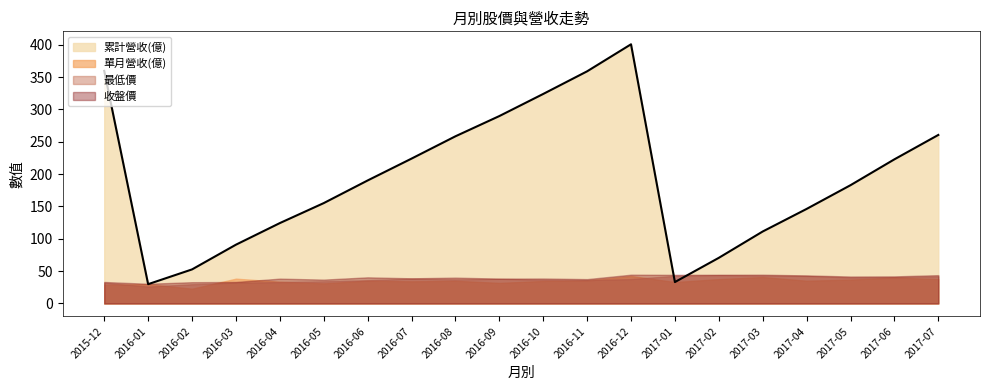

List the labels in order of 累計營收(億) value, smallest first.

2016-01, 2017-01, 2016-02, 2017-02, 2016-03, 2017-03, 2016-04, 2017-04, 2016-05, 2017-05, 2016-06, 2017-06, 2016-07, 2016-08, 2017-07, 2016-09, 2016-10, 2016-11, 2015-12, 2016-12